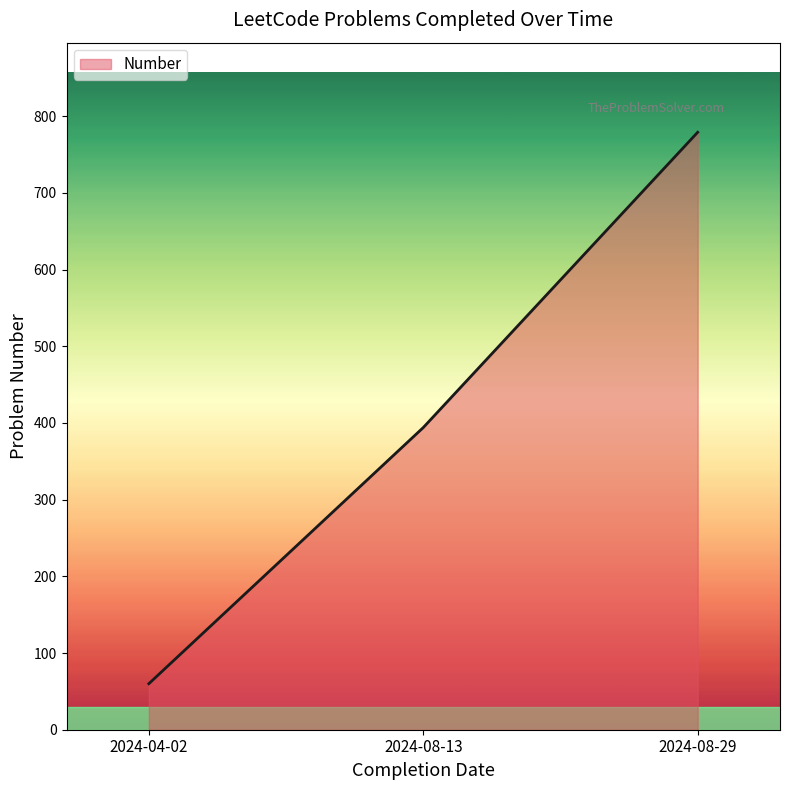

How many distinct data groups are displayed?

1